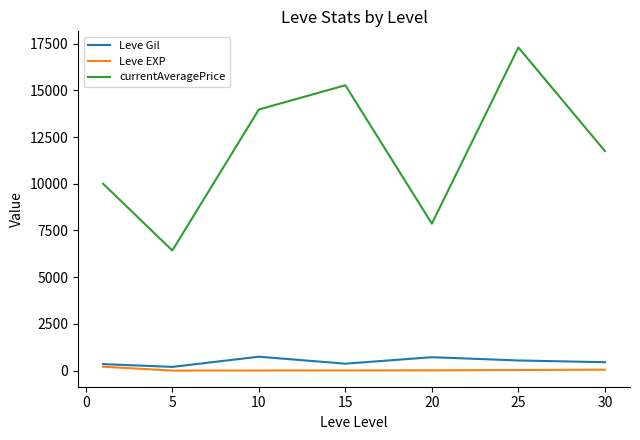

True or false: currentAveragePrice and Leve Gil cross at least once.

False